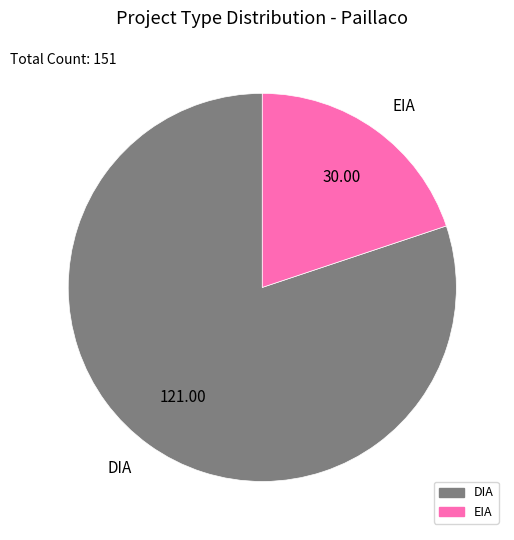

True or false: DIA accounts for 80% of the total.

True